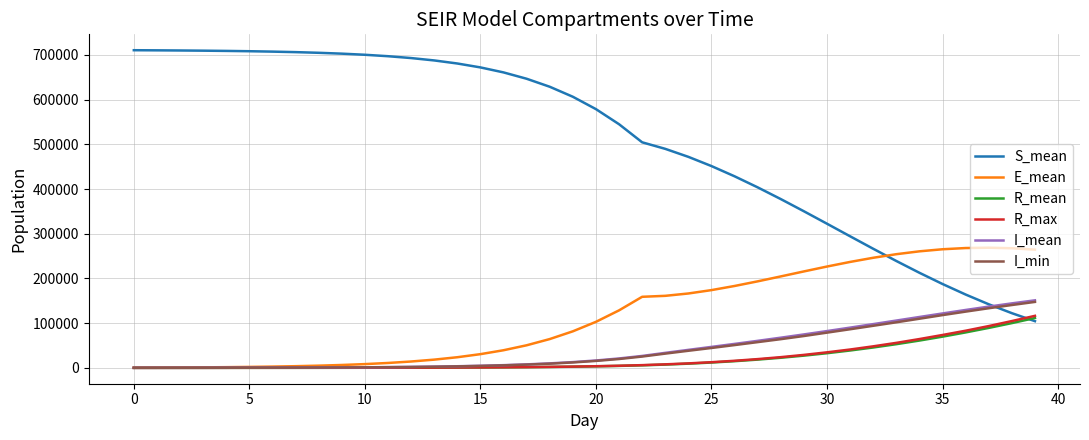

Which series ends up on top after the final intersection of R_max and S_mean?

R_max